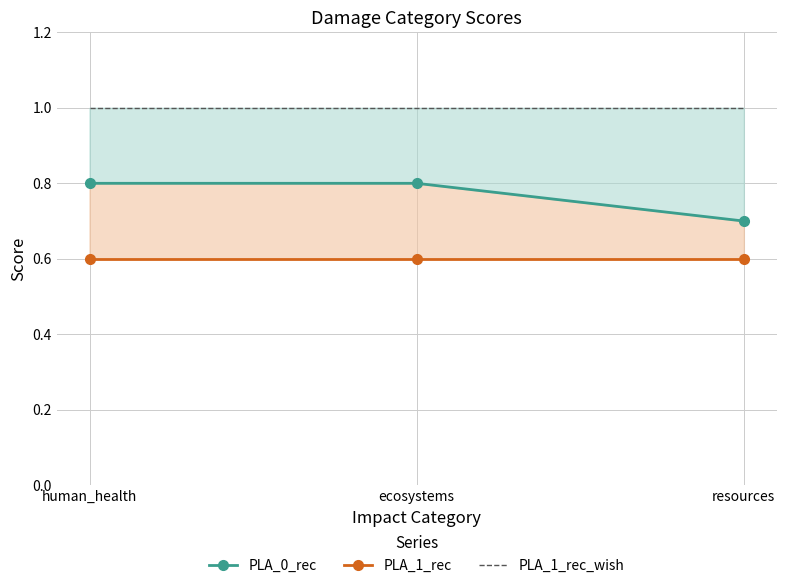

What is the lowest value of the PLA_1_rec_wish series?

1.0